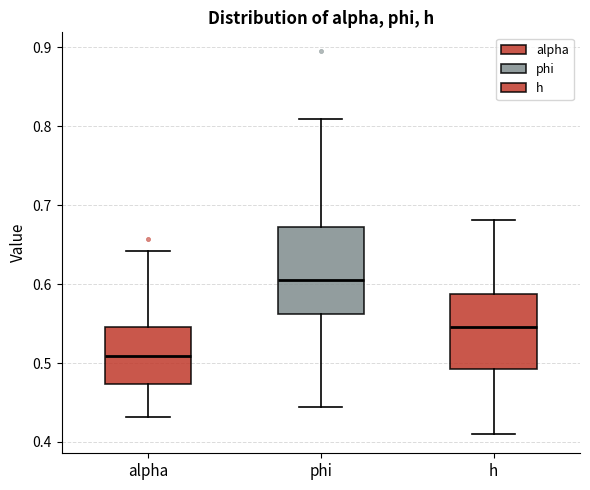

Reading left to right, transcribe this box plot: for each box, give where its median line is, the range the box spans, and where its two whiskers end, as read against the y-axis. The values are not printed on the chart, so give them approximately, as read against the axis.

alpha: median 0.51, box 0.47 to 0.55, whiskers 0.43 to 0.64
phi: median 0.61, box 0.56 to 0.67, whiskers 0.44 to 0.81
h: median 0.55, box 0.49 to 0.59, whiskers 0.41 to 0.68